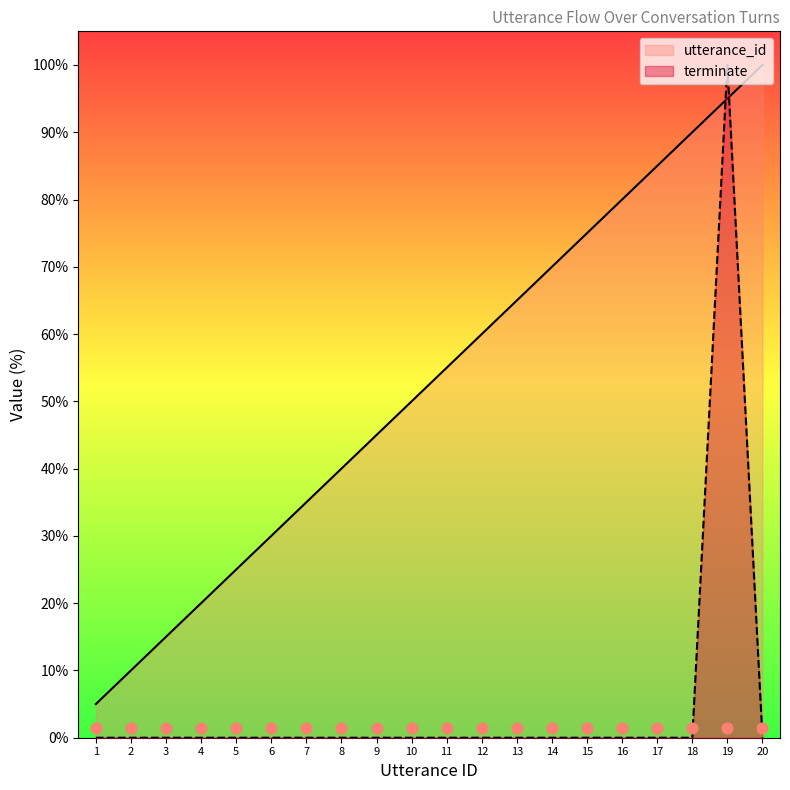

Which series reaches the minimum Y coordinate?

terminate